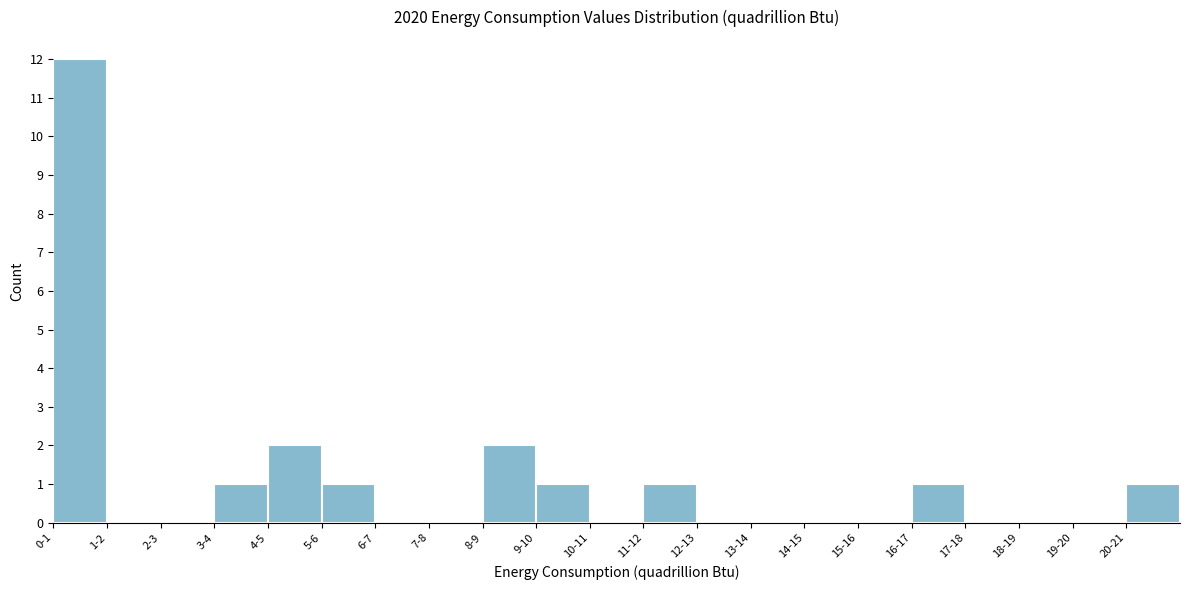

Reading left to right, what are all the values shown in this chart?

0-1=12	1-2=0	2-3=0	3-4=1	4-5=2	5-6=1	6-7=0	7-8=0	8-9=2	9-10=1	10-11=0	11-12=1	12-13=0	13-14=0	14-15=0	15-16=0	16-17=1	17-18=0	18-19=0	19-20=0	20-21=1